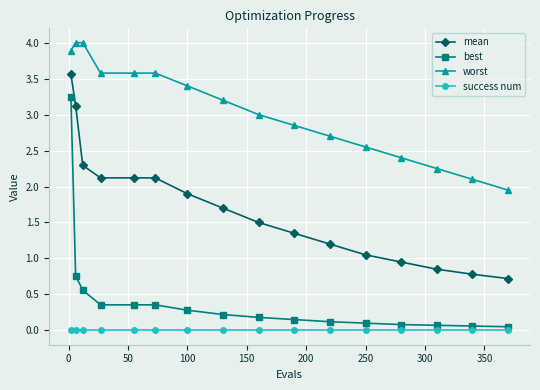

Which series has the largest total across all categories?

worst